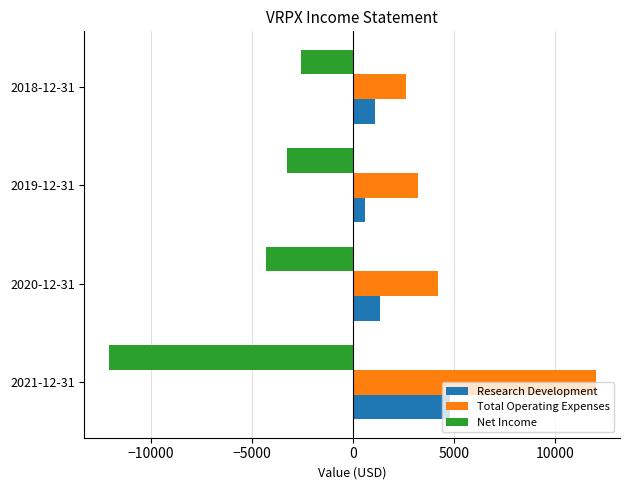

What is the difference between the highest and lowest values at 2019-12-31?

6500